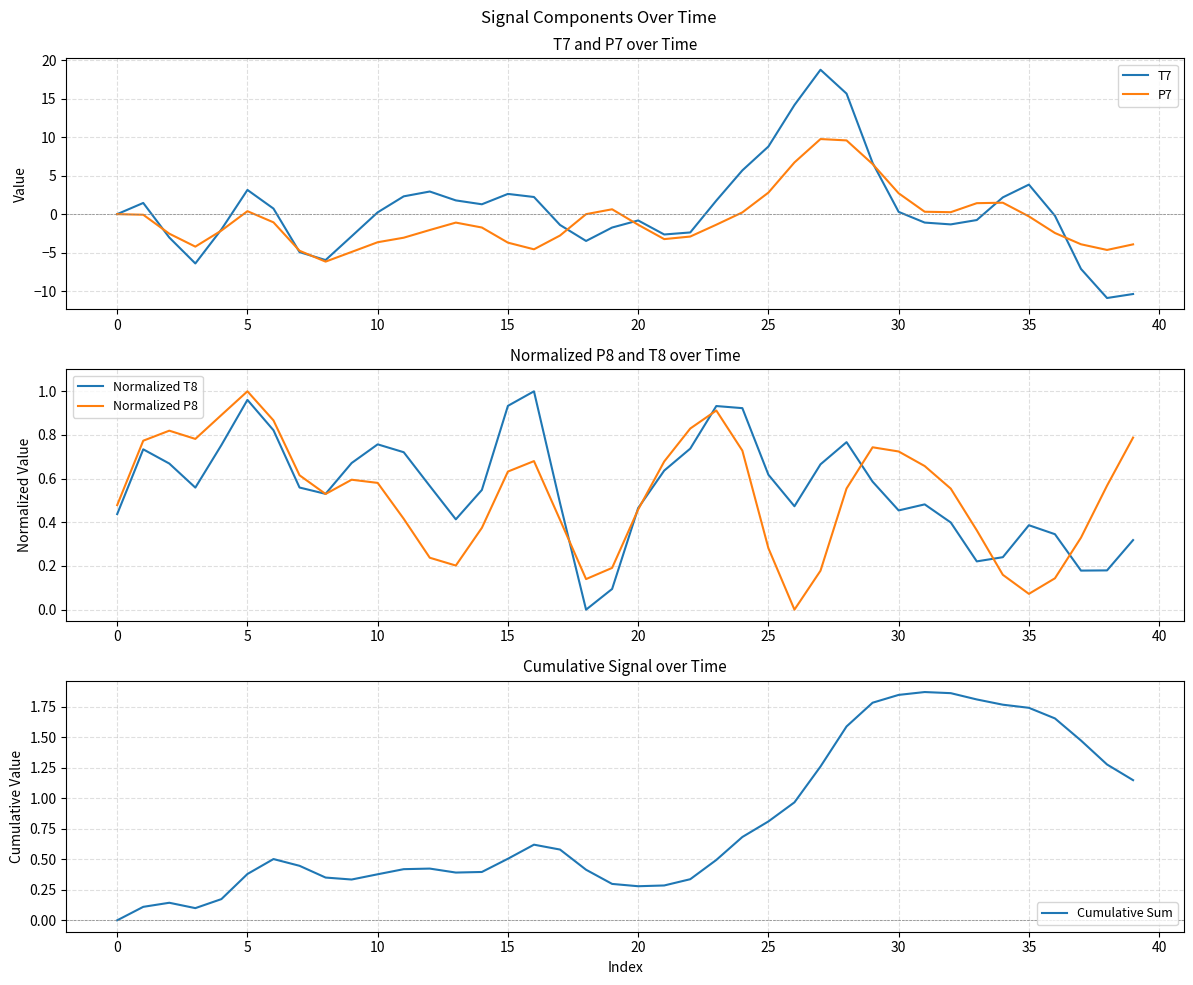

After their last crossing, which series has the higher values: Normalized P8 or Normalized T8?

Normalized P8